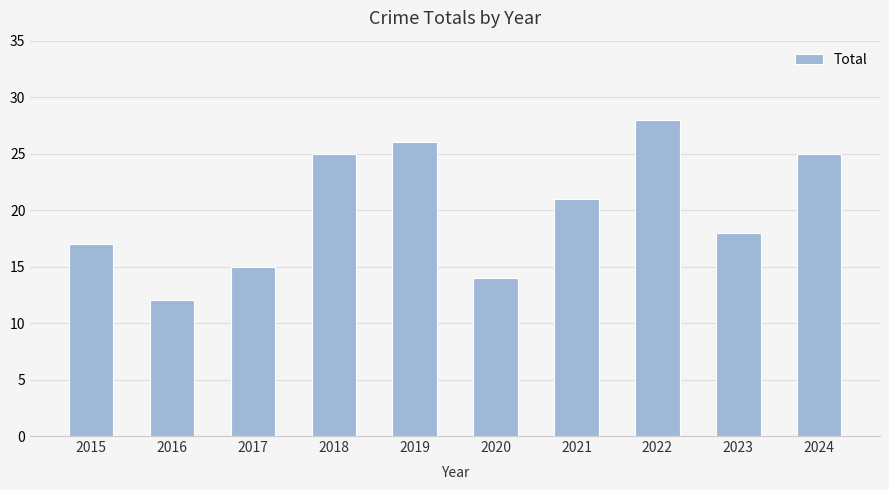

Approximately how many times larger is the value at 2018 compared to 2024?

1.0